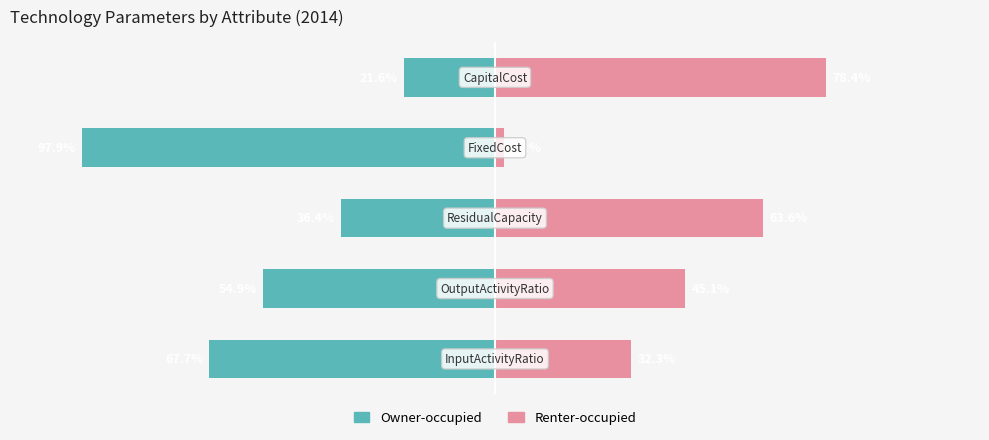

How many bars are there in each group?

2